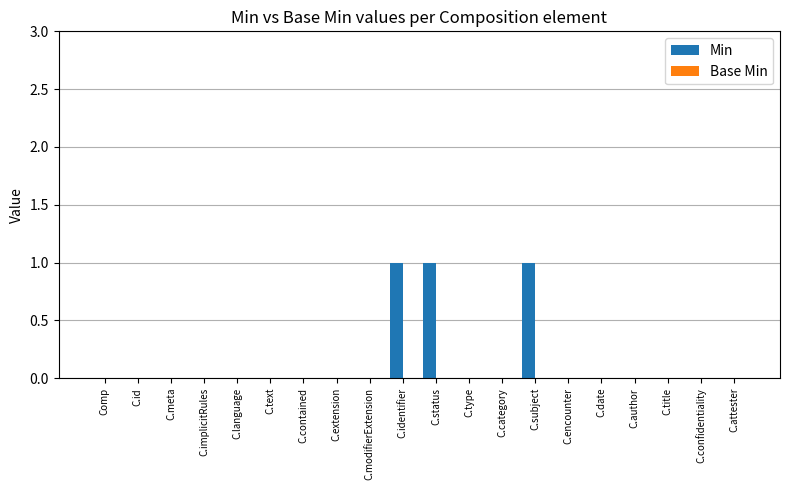

Between C.status and C.title, which is larger?

C.status